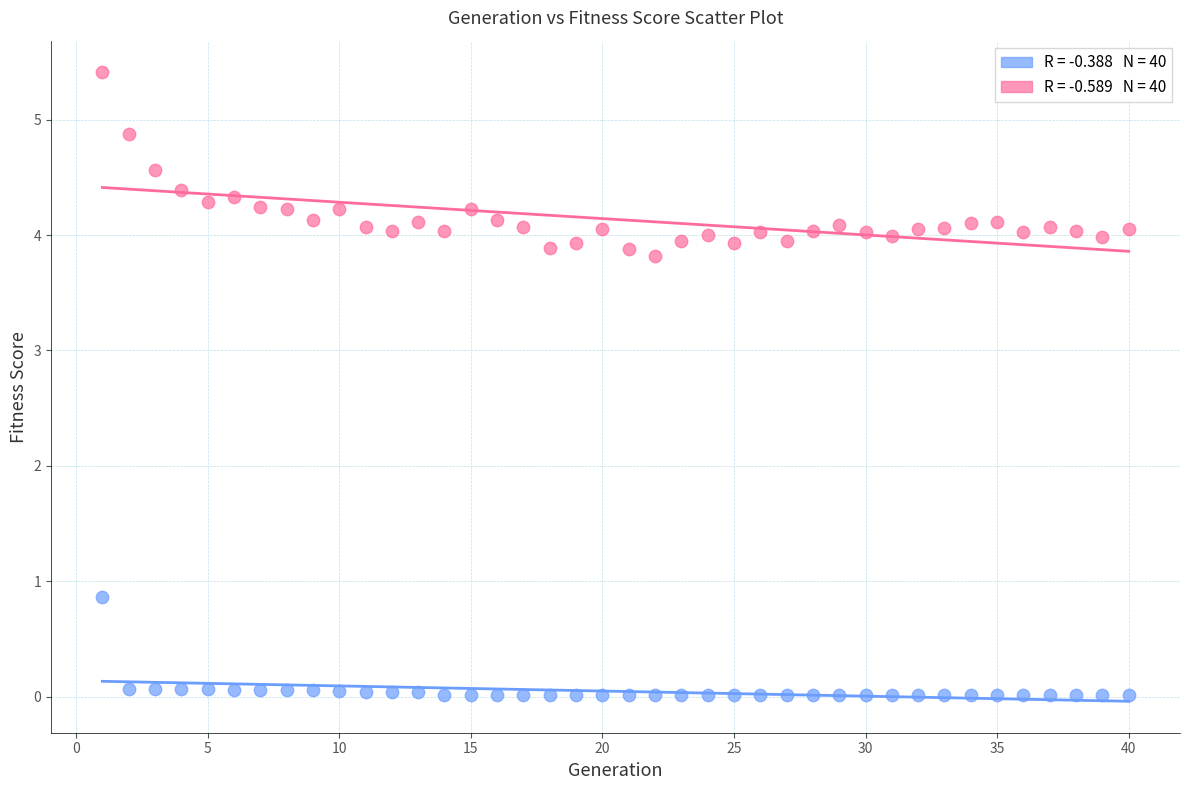

Across all data points, what is the range of Y values (max minus min)?

5.4